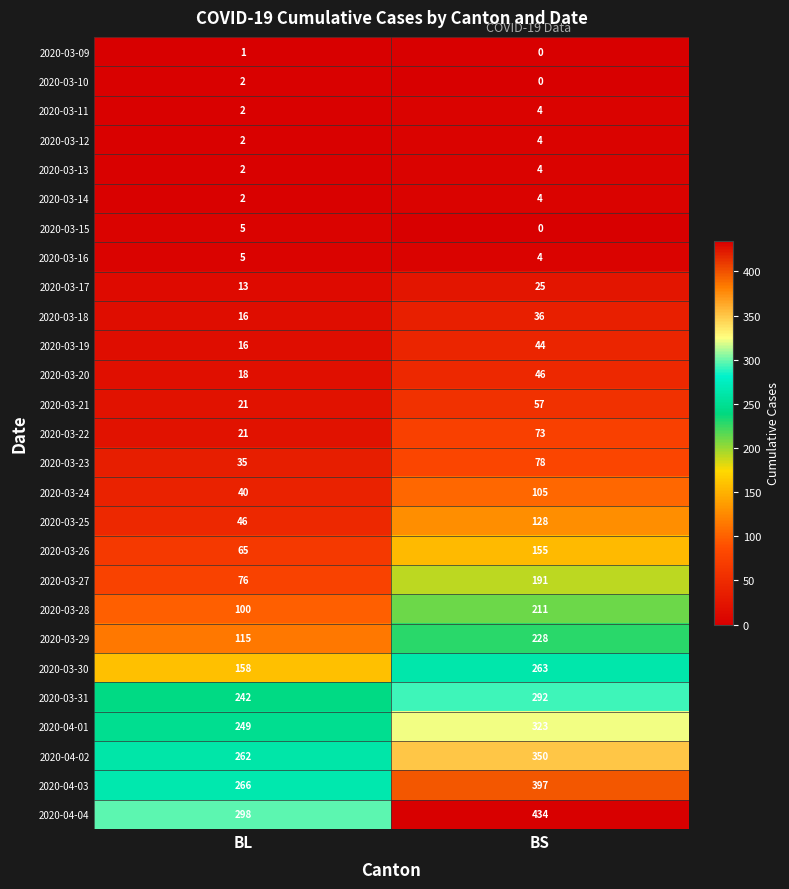

At which label does 2020-03-24 reach its minimum?

BL